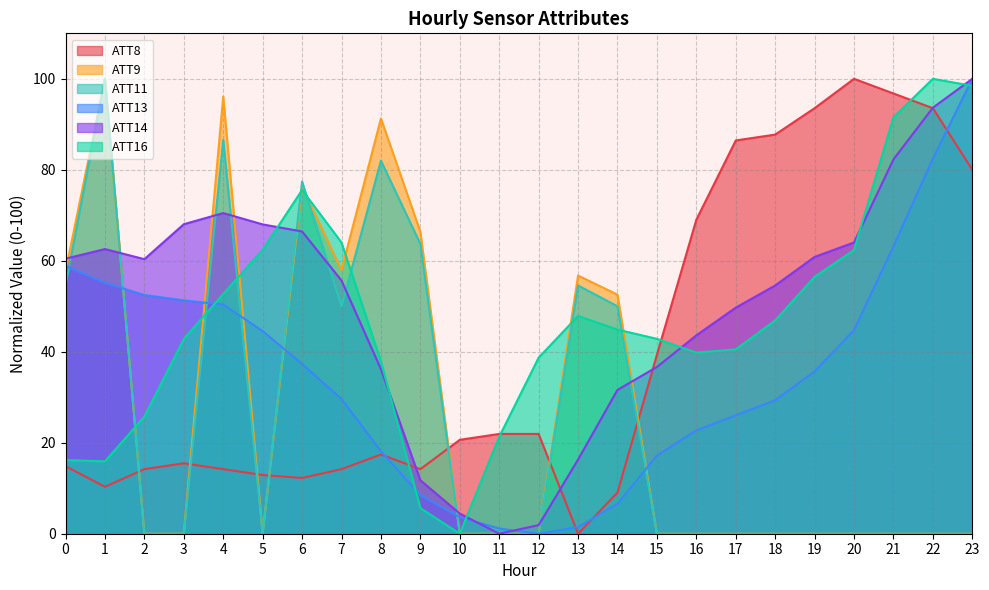

What is the difference between the maximum and minimum values in the ATT9 series?

100.0